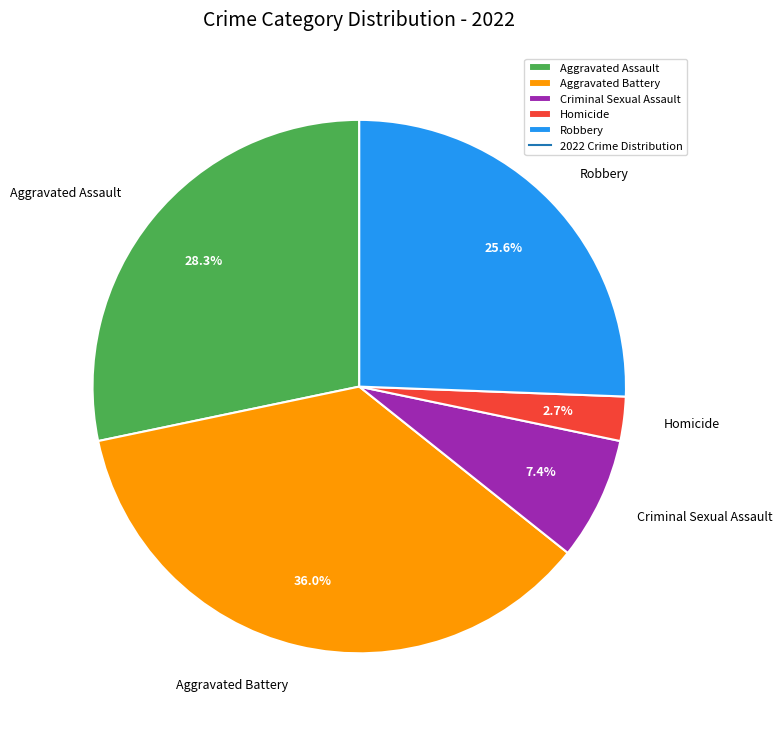

What is the total percentage of Robbery and Aggravated Assault?

53.9%